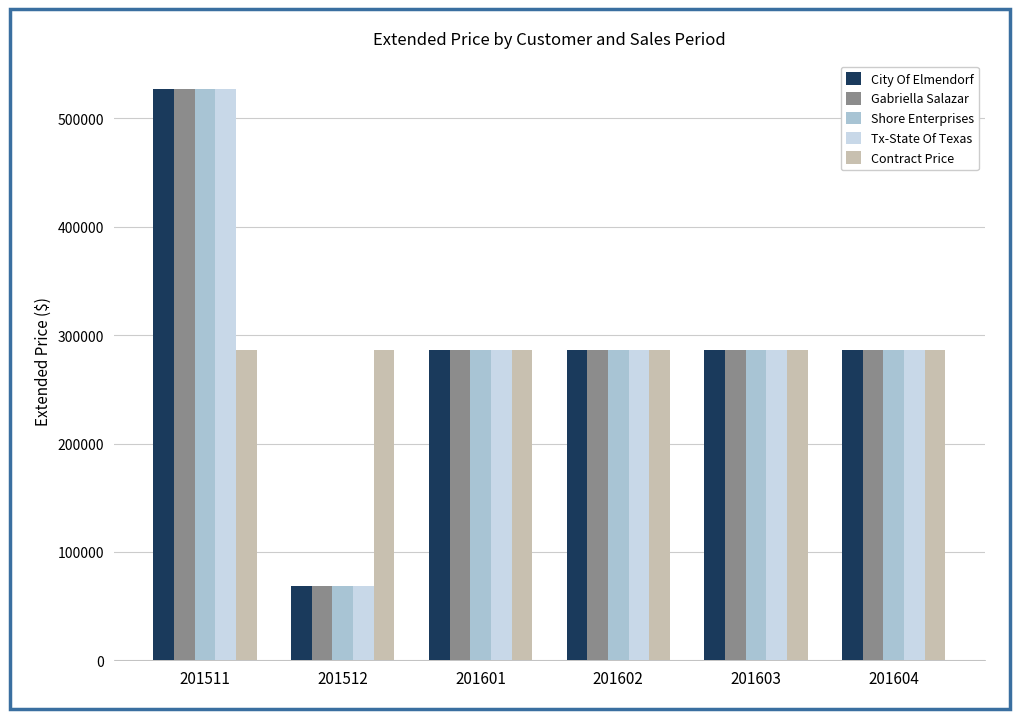

Reading left to right, transcribe all the data shown in this chart.

City Of Elmendorf: 201511=526892.7	201512=68893.2	201601=286630.2	201602=286630.2	201603=286630.2	201604=286630.2
Gabriella Salazar: 201511=526892.7	201512=68893.2	201601=286630.2	201602=286630.2	201603=286630.2	201604=286630.2
Shore Enterprises: 201511=526892.7	201512=68893.2	201601=286630.2	201602=286630.2	201603=286630.2	201604=286630.2
Tx-State Of Texas: 201511=526892.7	201512=68893.2	201601=286630.2	201602=286630.2	201603=286630.2	201604=286630.2
Contract Price: 201511=286630.2	201512=286630.2	201601=286630.2	201602=286630.2	201603=286630.2	201604=286630.2